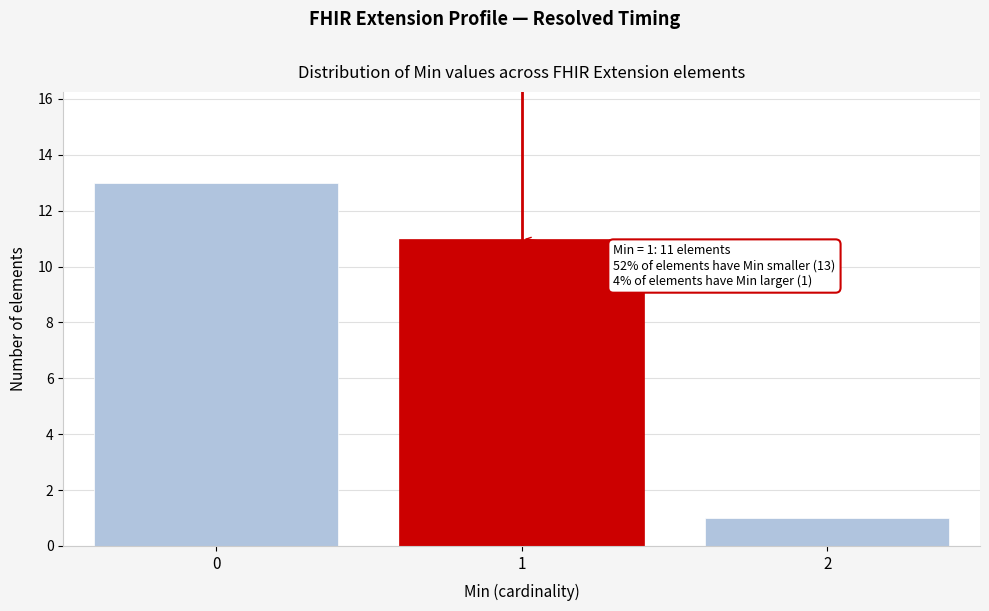

Over which range of the x-axis is the bar tallest?

-0.5 to 0.5